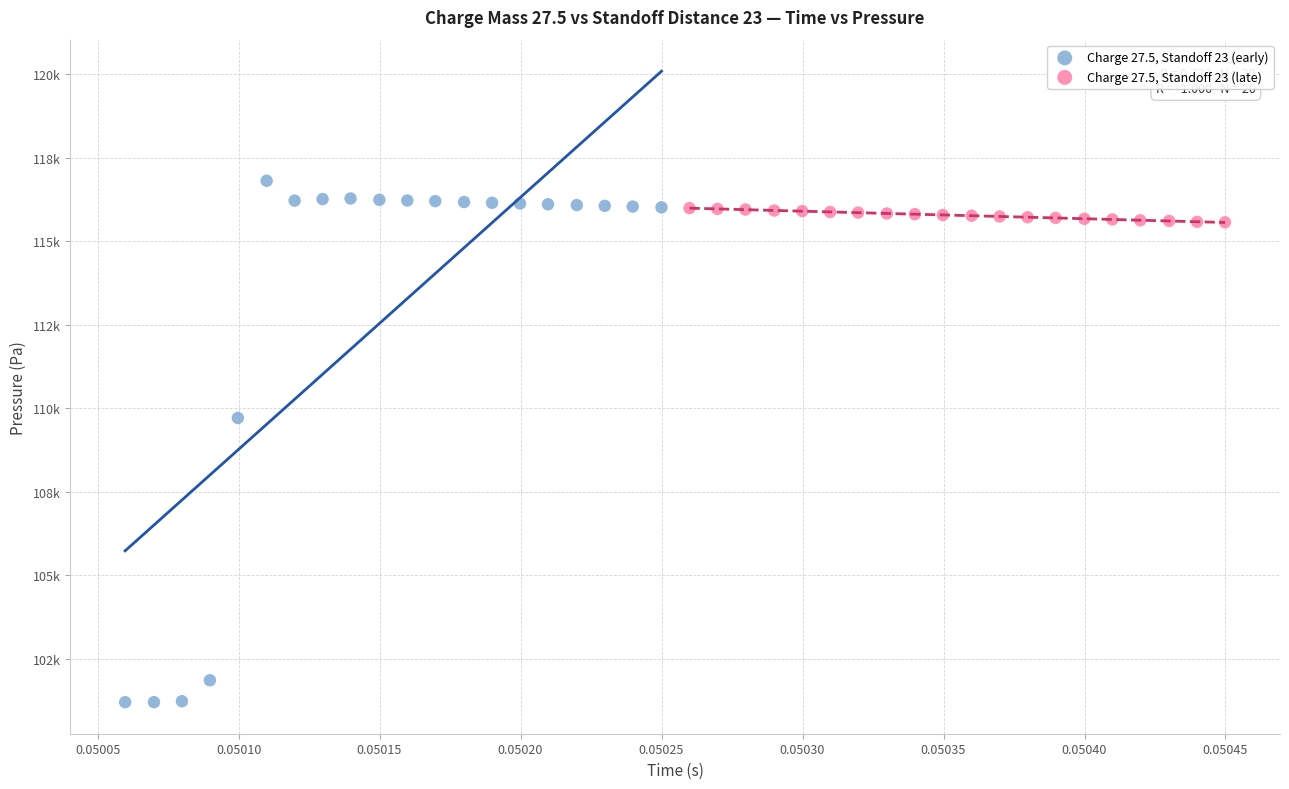

Which series has the widest spread of Y values?

Charge 27.5, Standoff 23 (early)